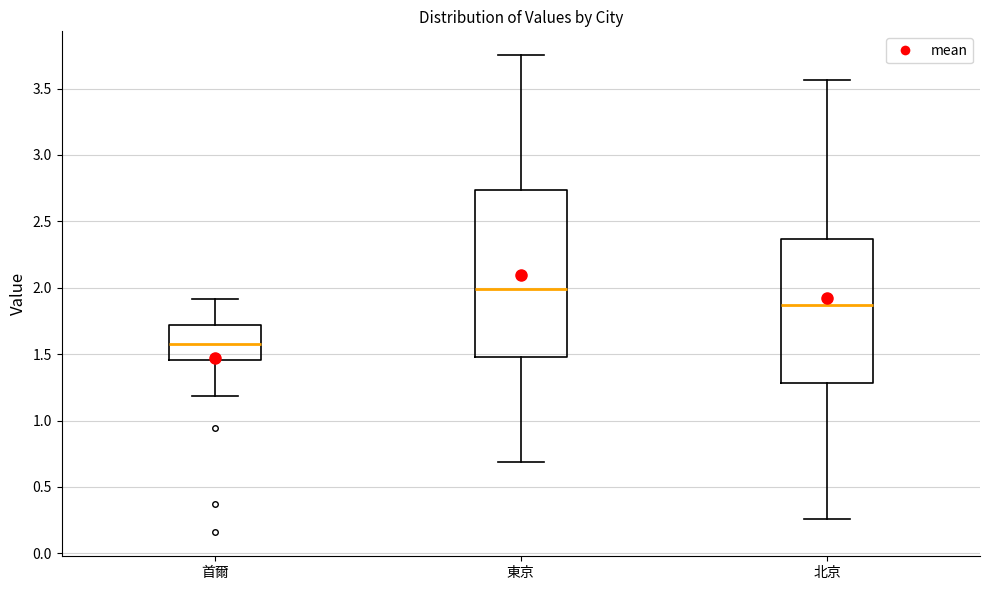

Which box's median line is the highest?

東京